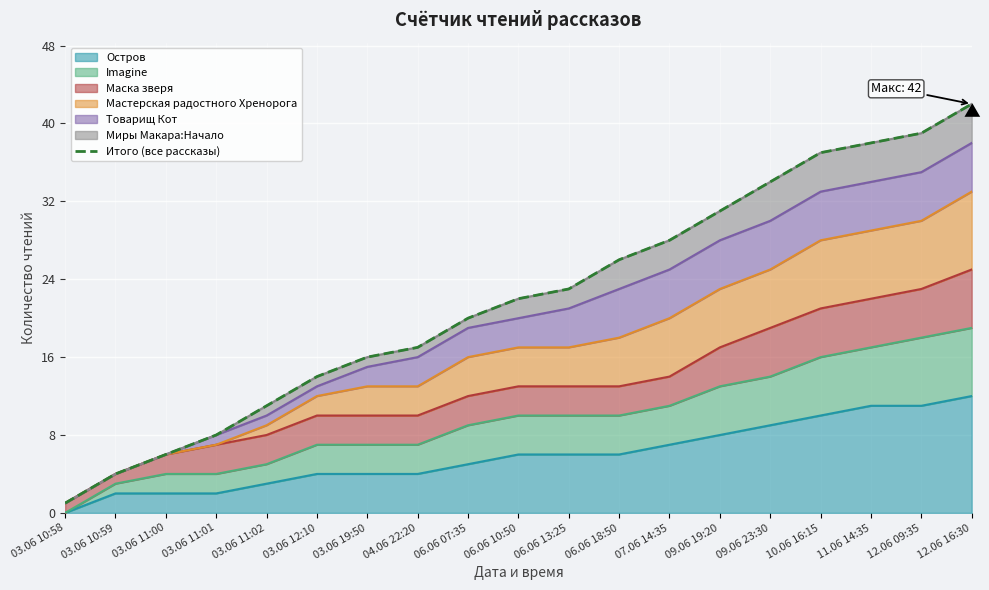

What is the sum of the values at 03.06 12:10 and 09.06 23:30?

48